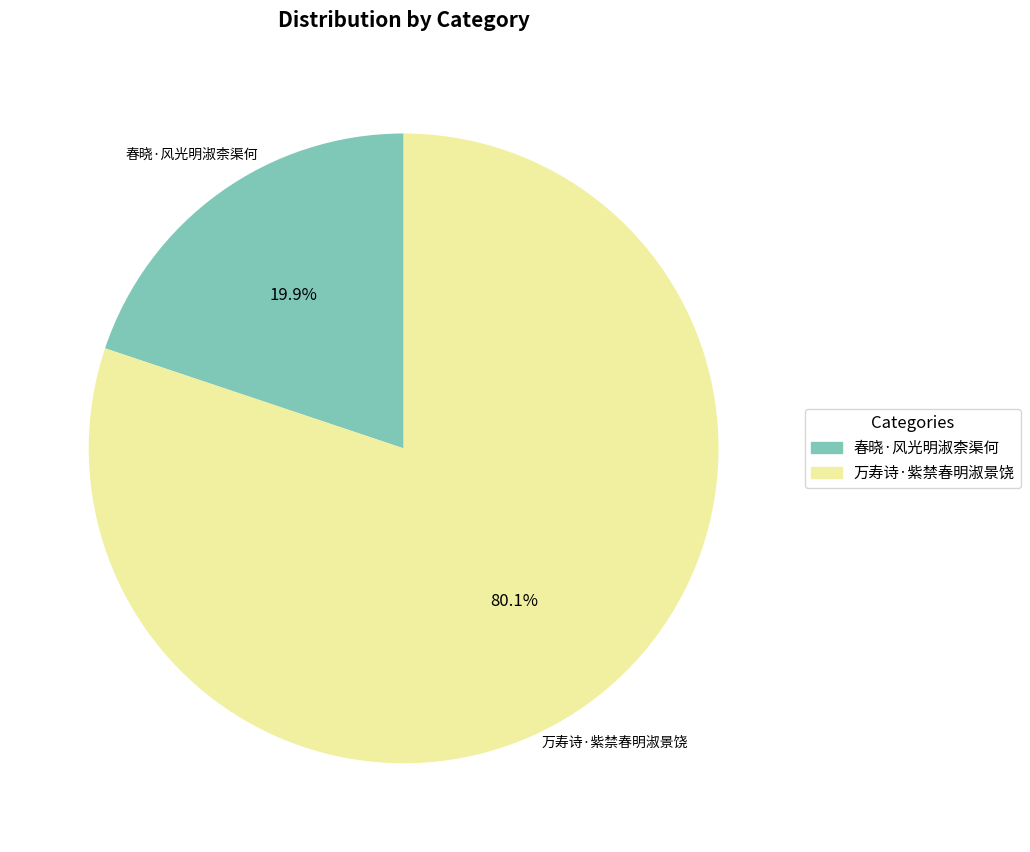

To the nearest percent, what is the combined percentage of 春晓·风光明淑柰渠何 and 万寿诗·紫禁春明淑景饶?

100%